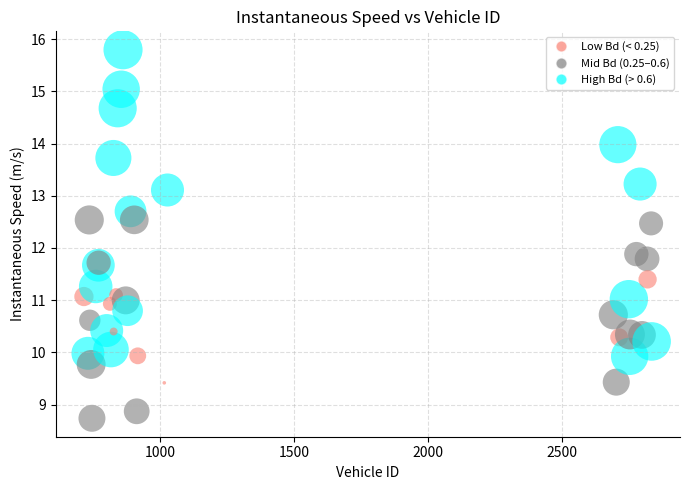

What Y value in the scatter plot is closest to 12?

11.9